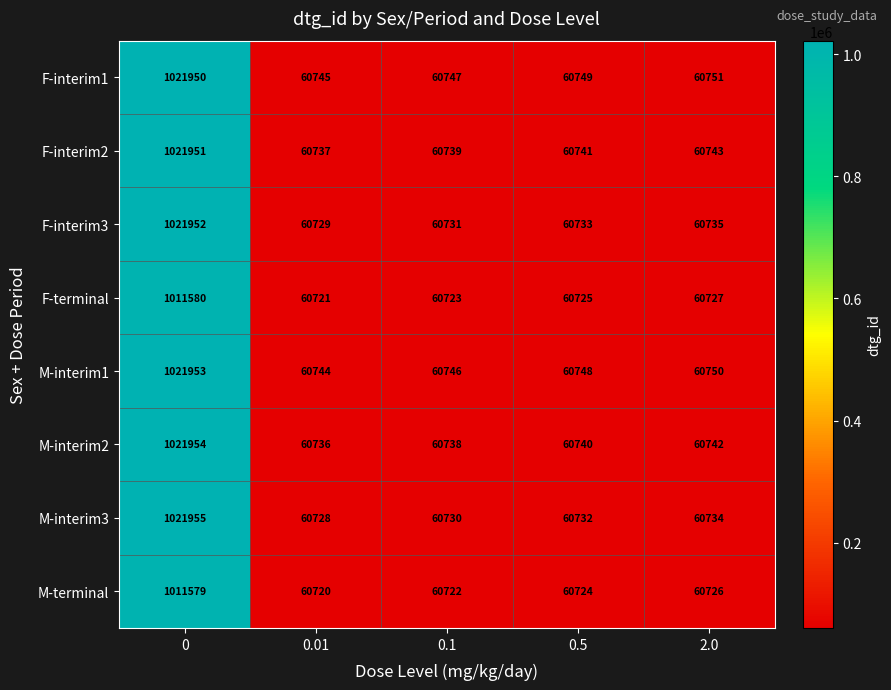

Which label corresponds to the smallest value in the chart?

0.01